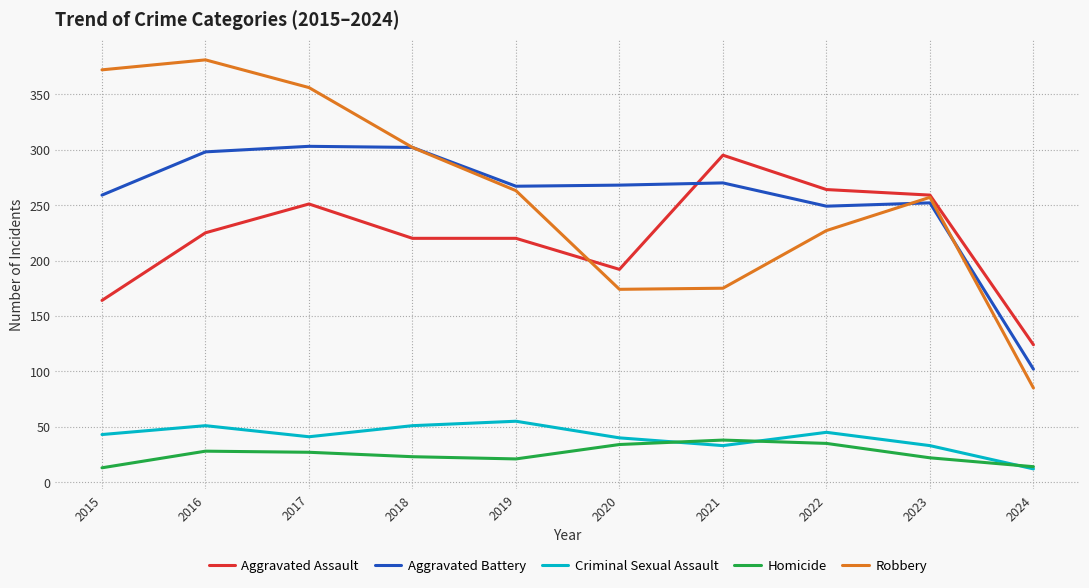

How many interior local valleys does the Criminal Sexual Assault series have?

2